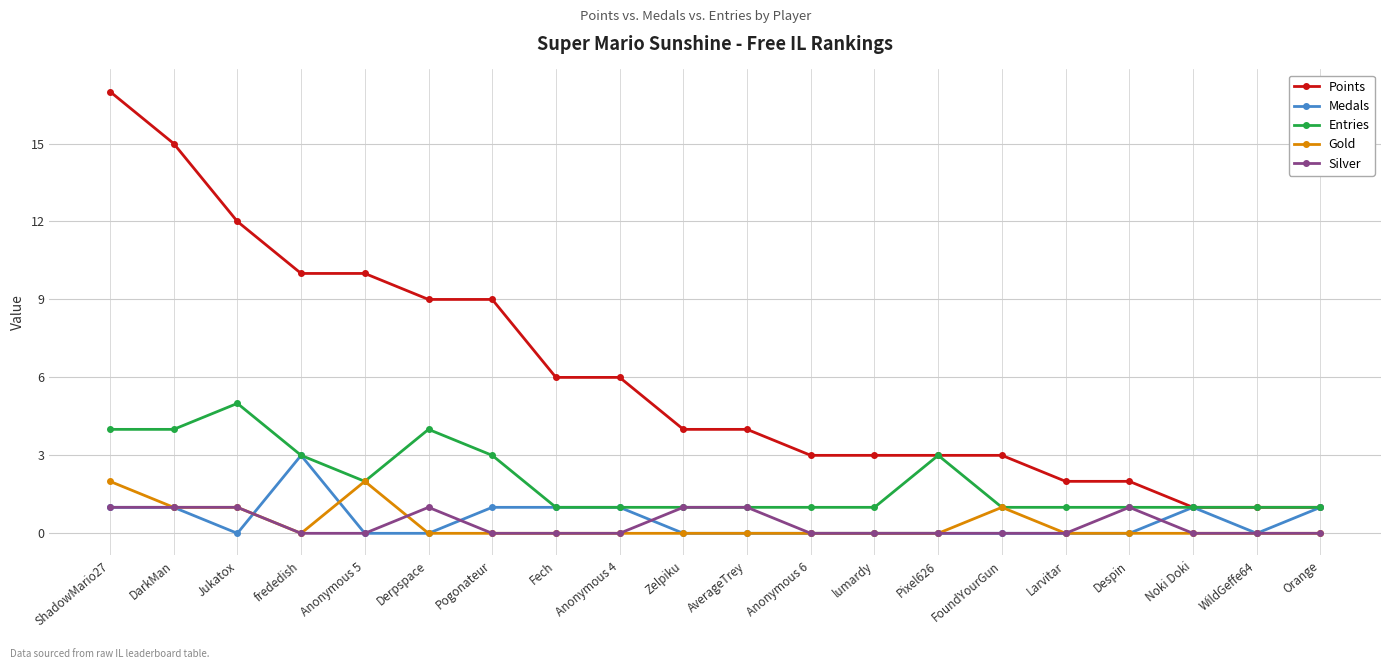

What is the sum of all Entries values?

40